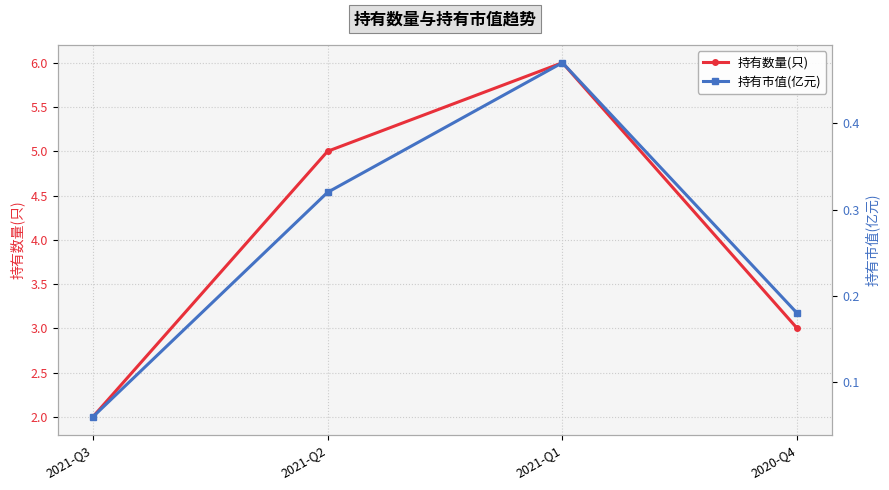

What is the difference between the second highest and second lowest values in the 持有数量(只) series?

2